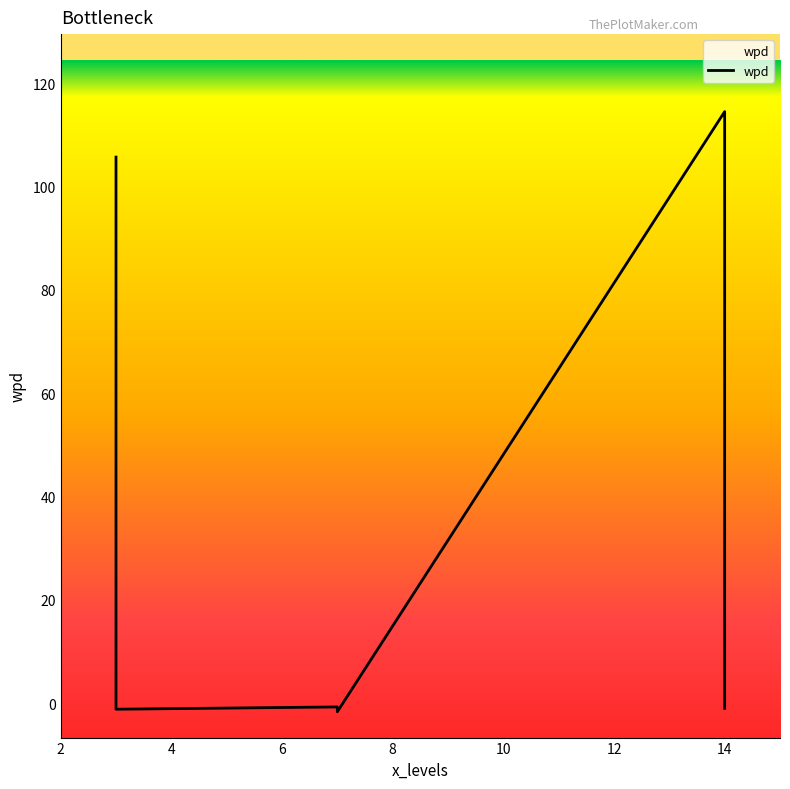

True or false: there are more than 2 points higher than both neighbors.

False